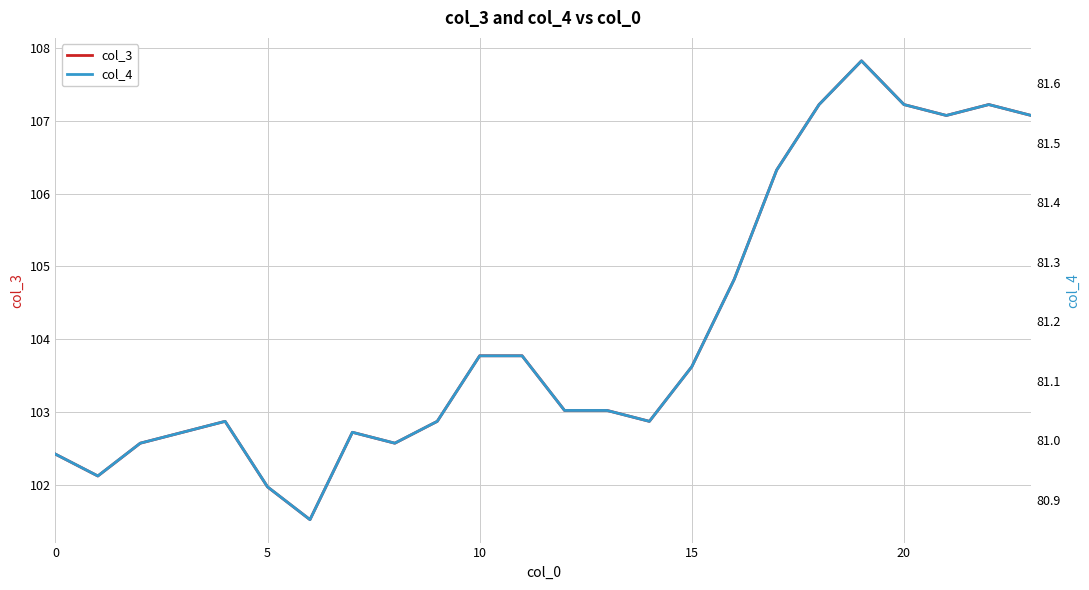

What is the highest value of the col_3 series?

107.8